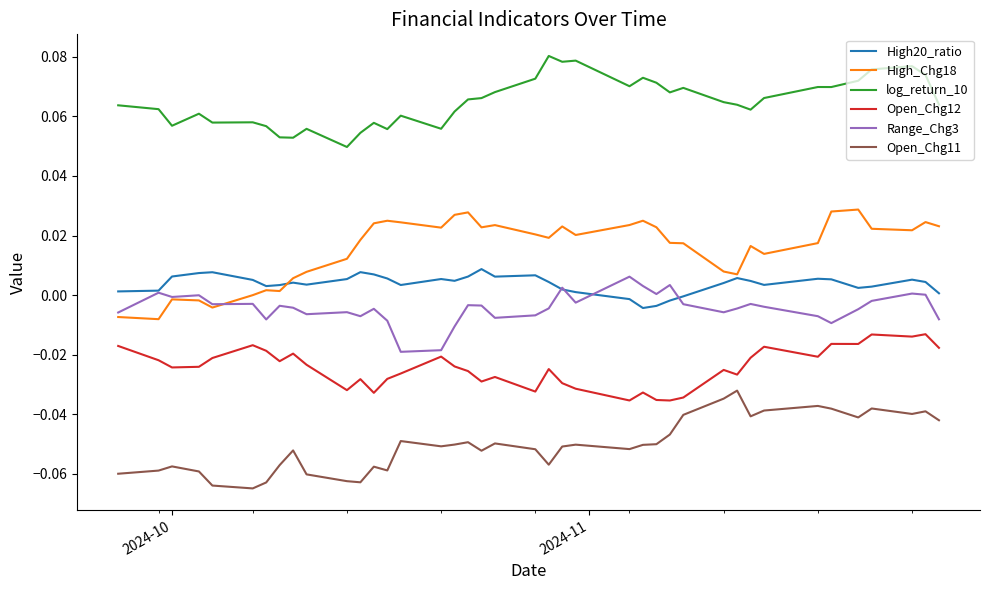

True or false: Open_Chg11 and Open_Chg12 intersect in this chart.

False